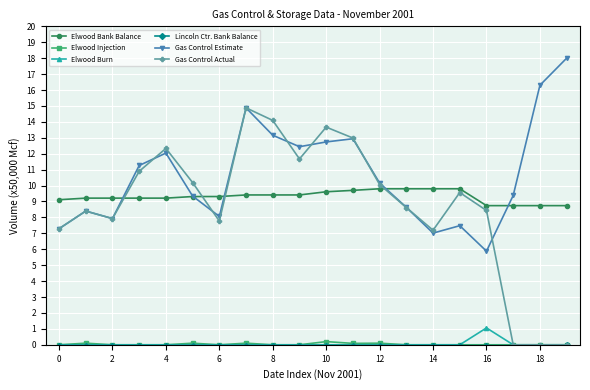

What is the greatest value displayed?

18.0